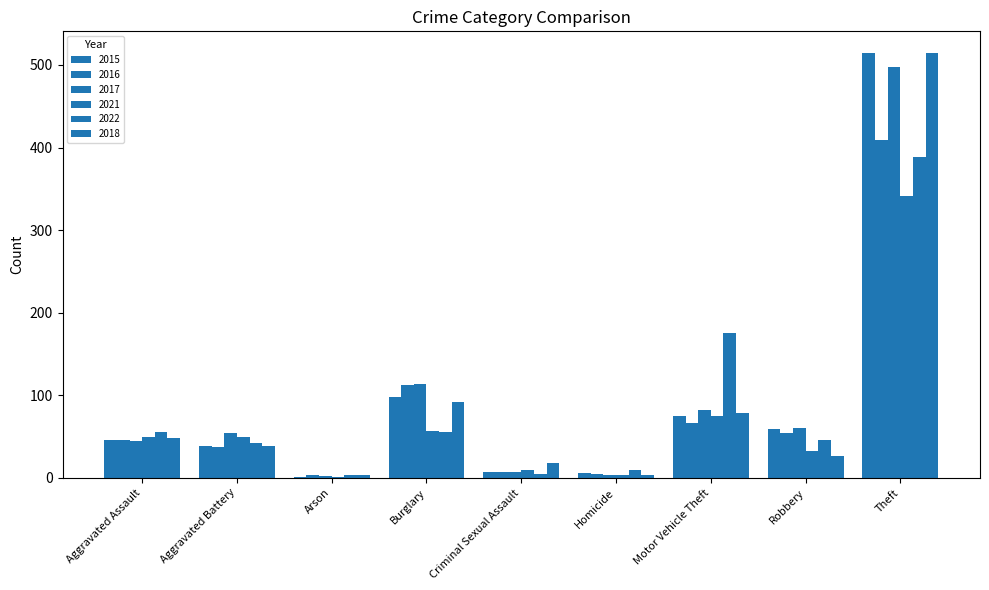

Where is 2018 nearest to the value 259?

Burglary